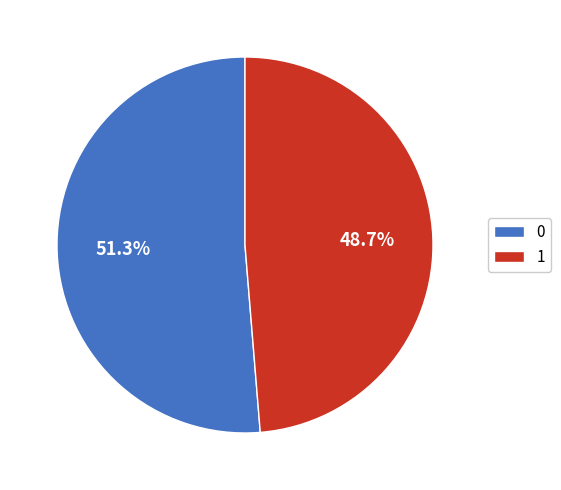

To the nearest percent, what is the combined percentage of 1 and 0?

100%